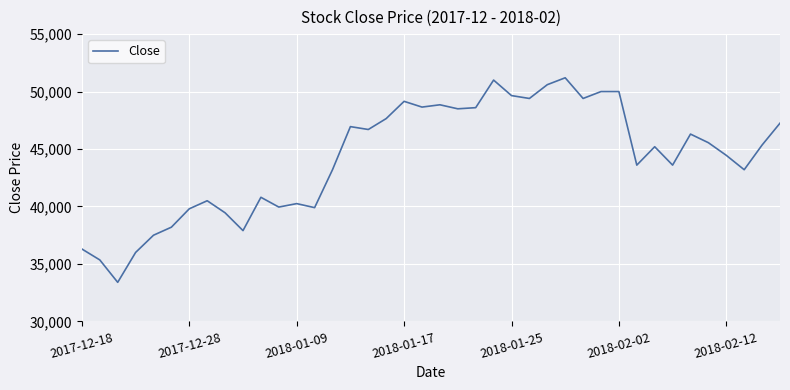

What is the maximum value shown in the chart?

51200